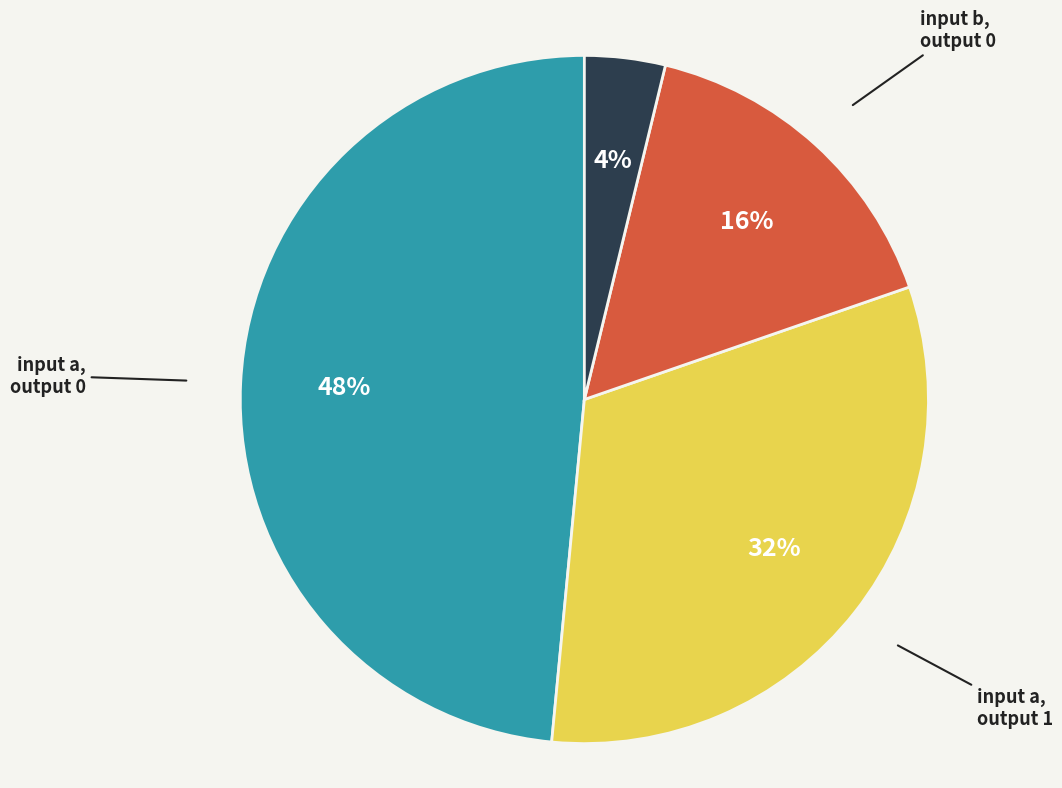

Is there a majority slice in this chart?

No